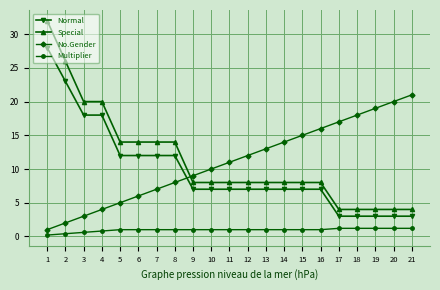

How many series are shown in this chart?

4